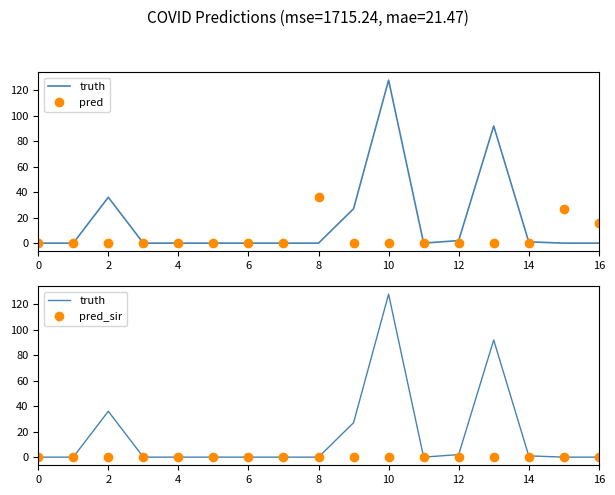

True or false: truth and pred_sir cross at least once.

False